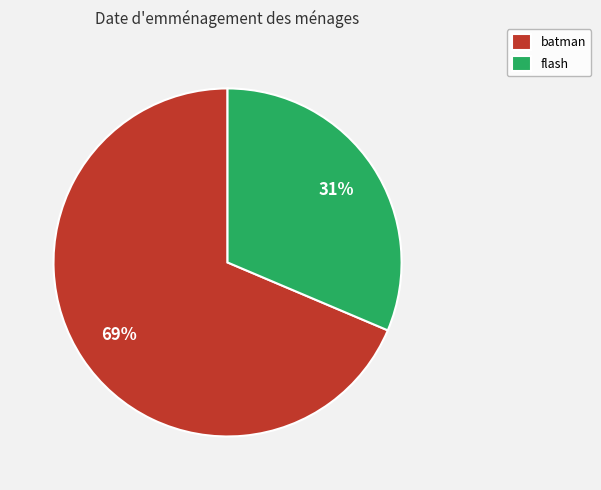

To the nearest percent, what is the combined percentage of flash and batman?

100%